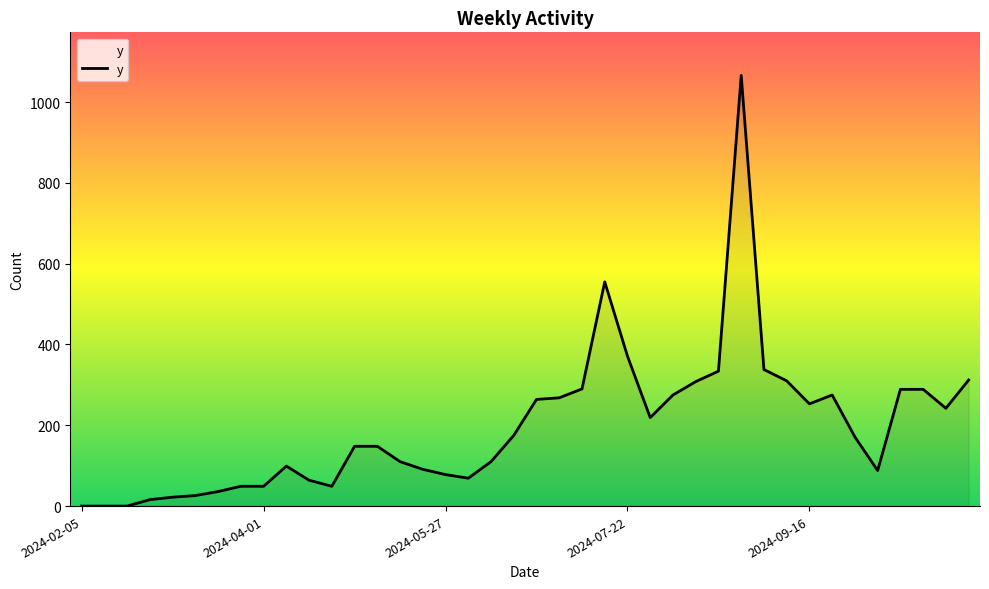

Is this an area chart (filled region under the line)?

No